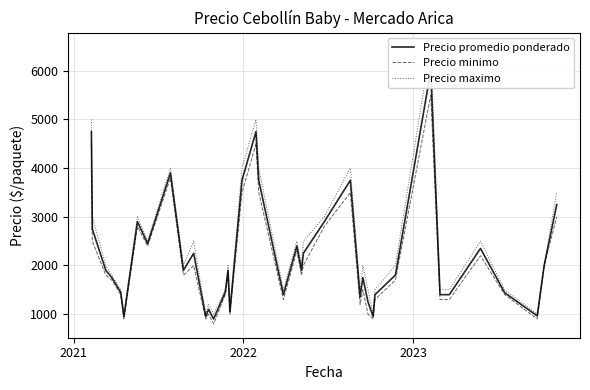

What is the minimum value for Precio promedio ponderado?

900